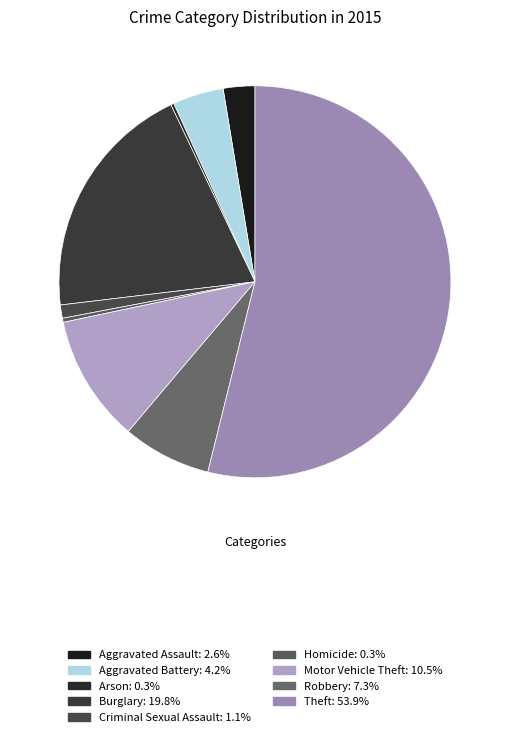

Which category has the biggest portion of the pie?

Theft